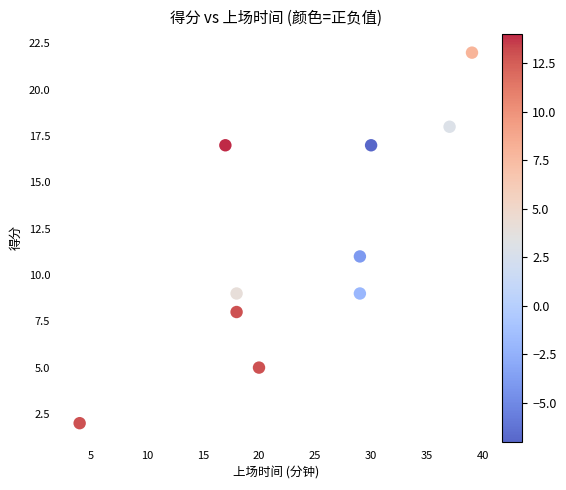

What Y value in the scatter plot is closest to 12?

11